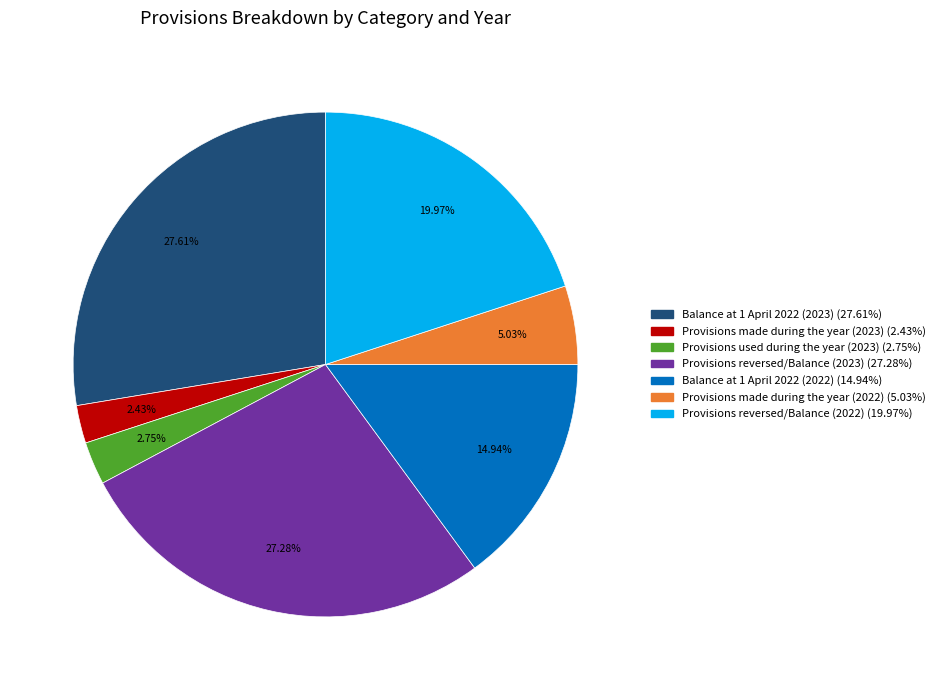

Is it true that Provisions used during the year (2023) is 3% of the pie?

True